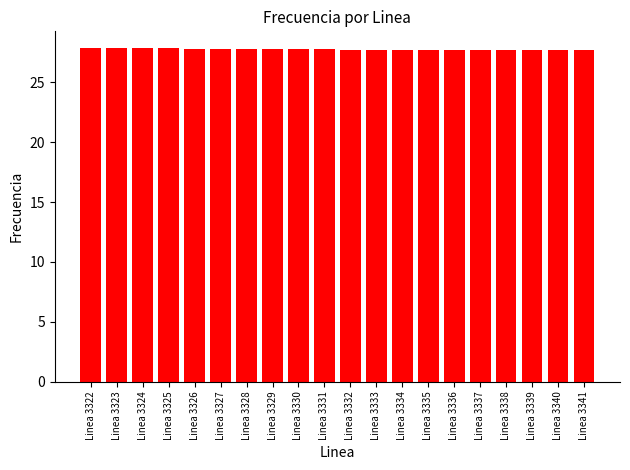

Is it true that the value at Linea 3334 is 27.7?

True